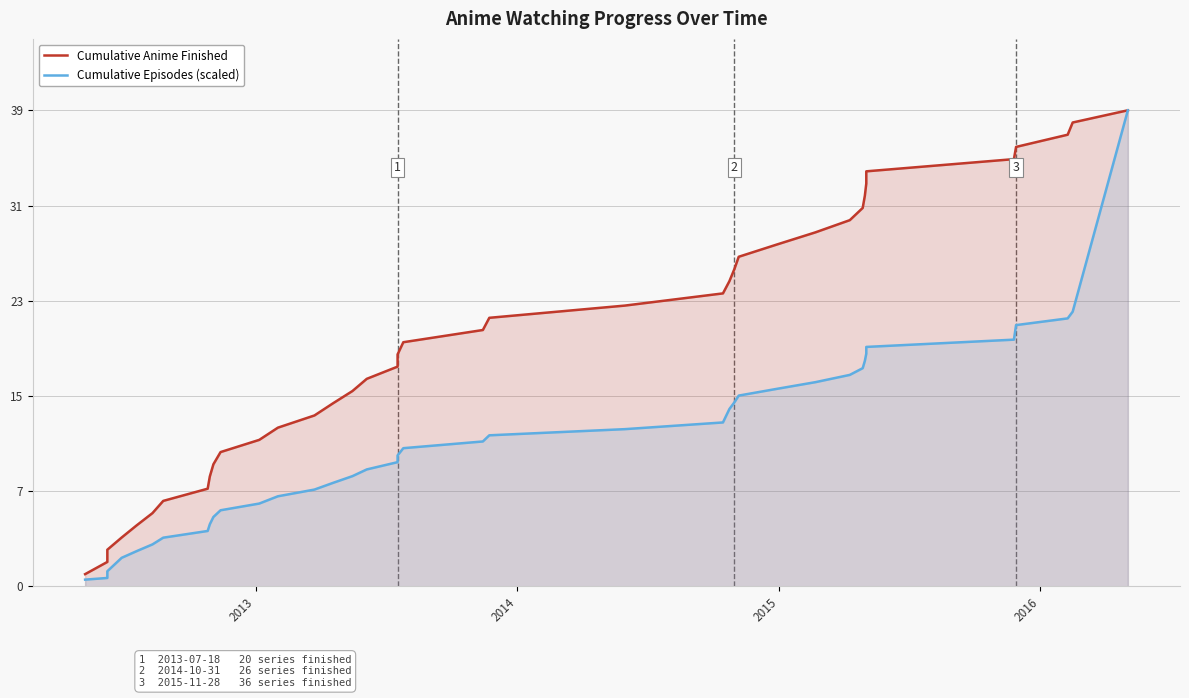

What is the average value of the Cumulative Anime Finished series?

20.0